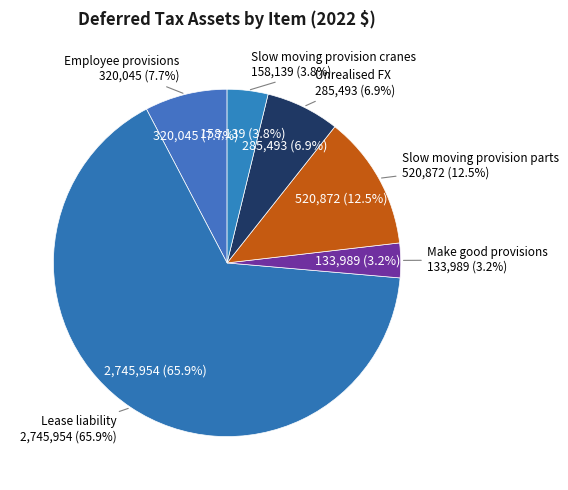

What is the ratio of the value at Lease liability to the value at Unrealised FX?

9.6